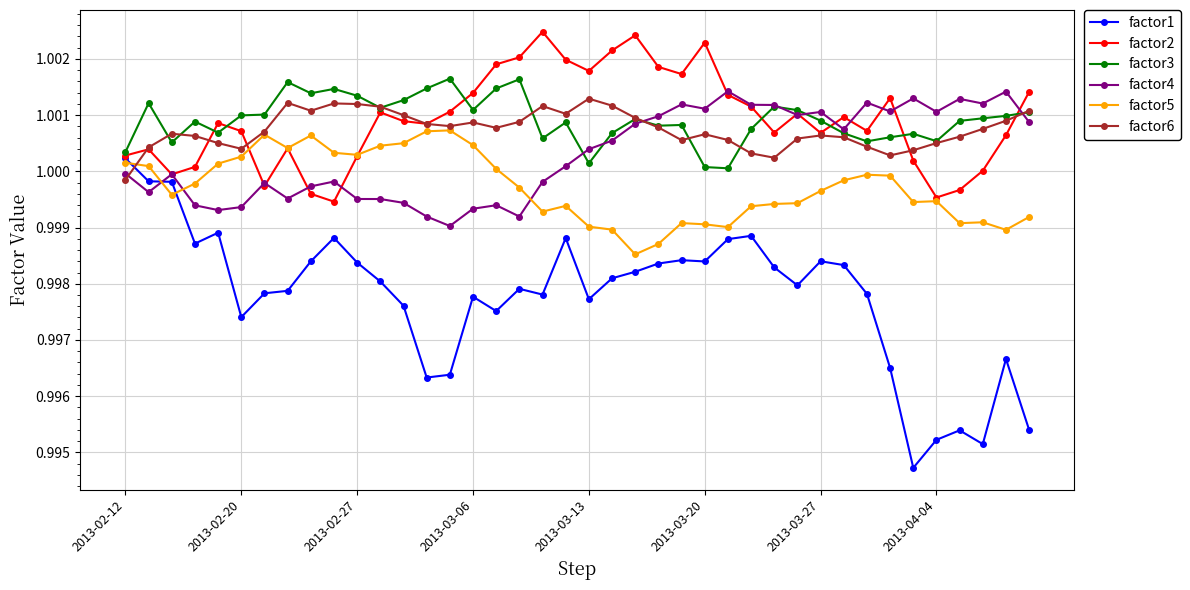

Which series ends up on top after the final intersection of factor5 and factor4?

factor4